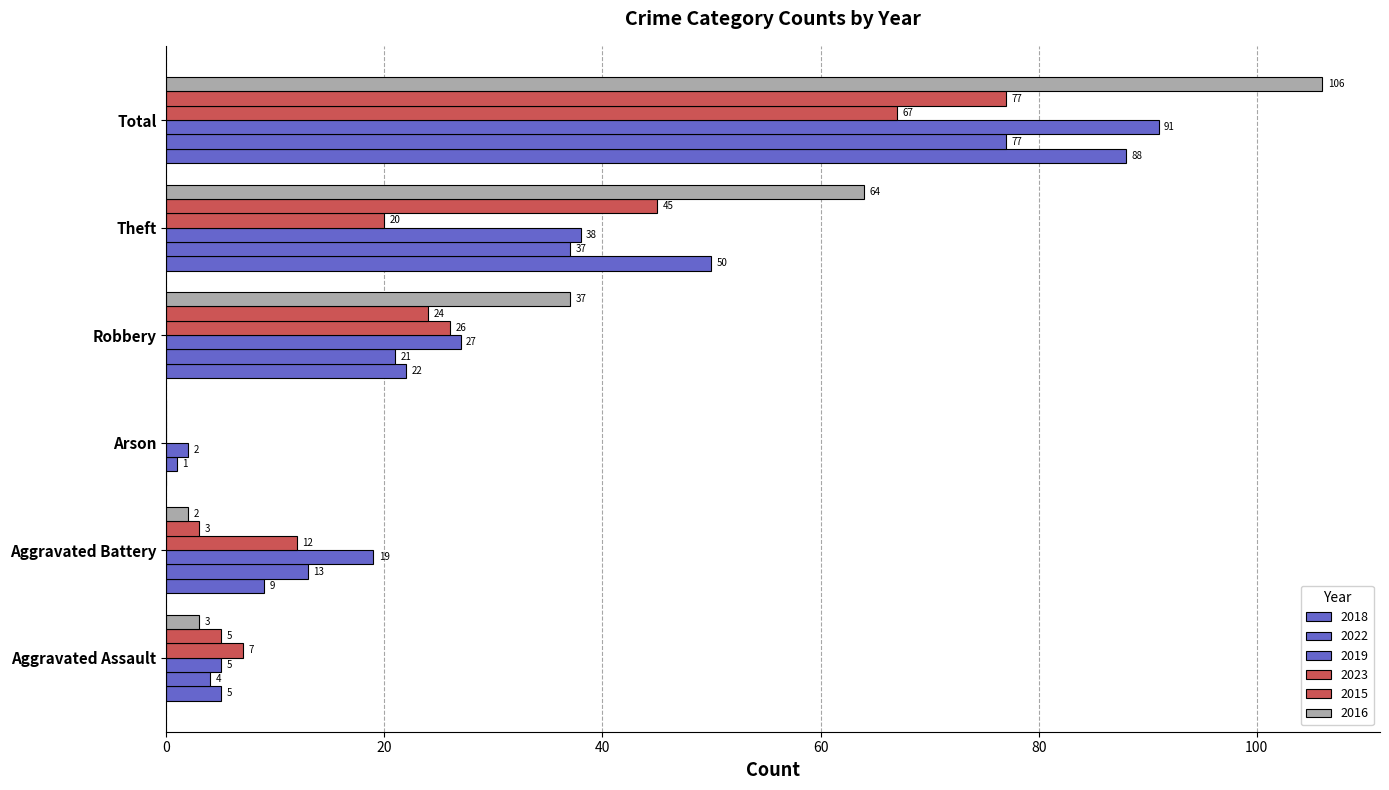

How many series are shown in this chart?

6